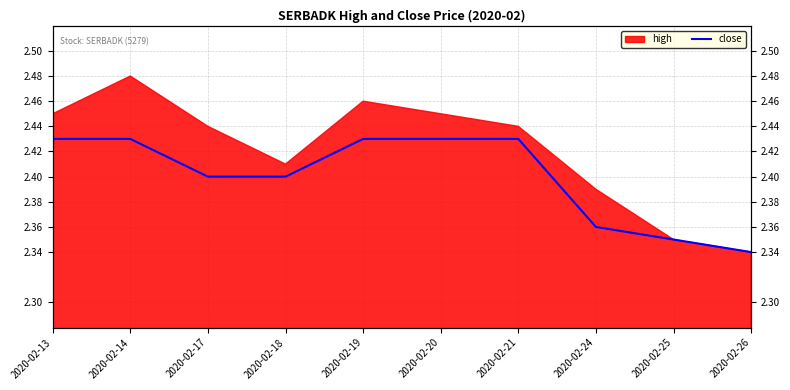

What is the change in value from 2020-02-20 to 2020-02-25?

-0.1